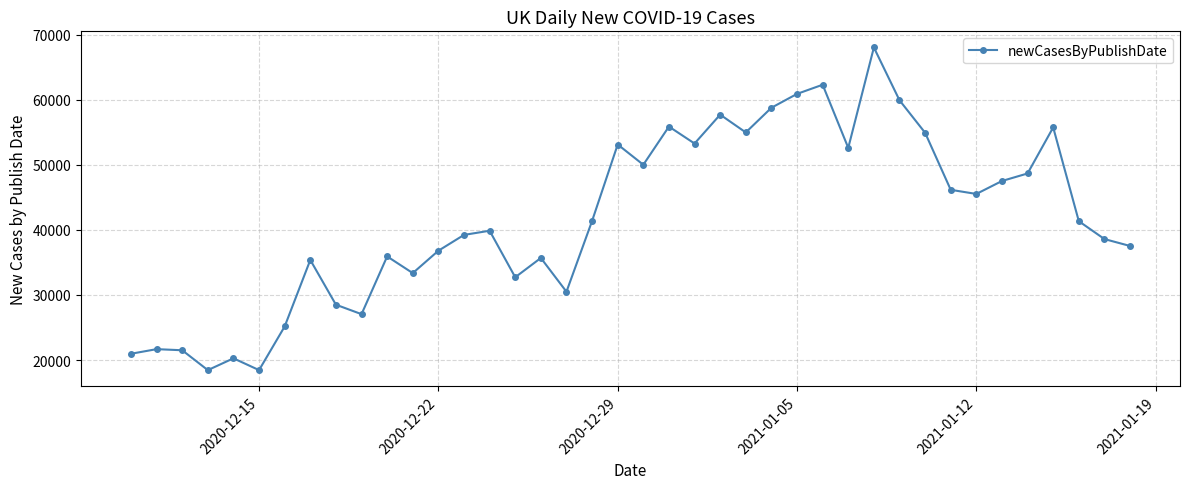

True or false: there are more than 2 points higher than both neighbors.

True